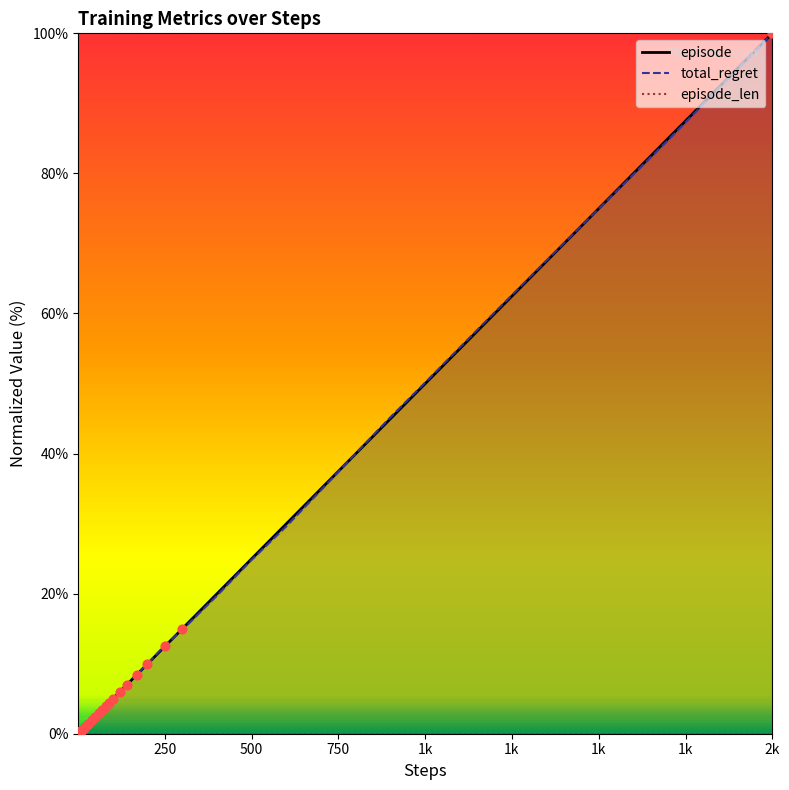

At which category is the sum across all series the highest?

2k